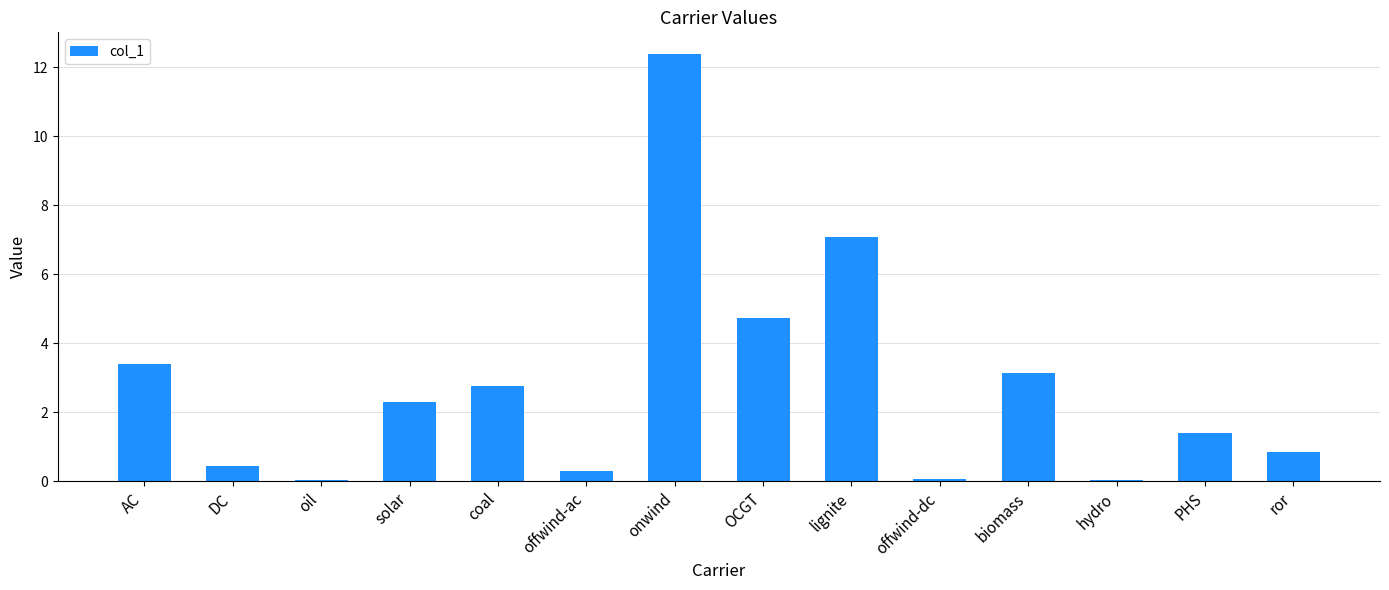

Count the number of categories in the chart.

14